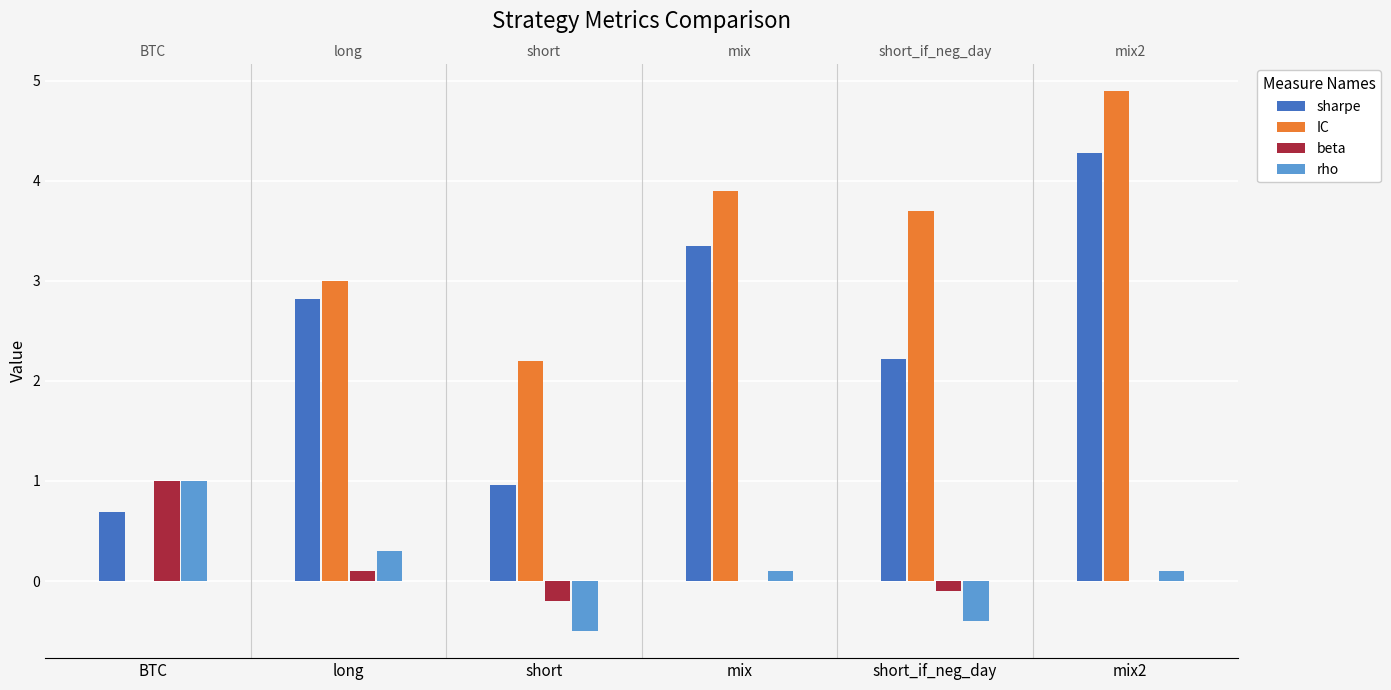

What value does the sharpe series have at short_if_neg_day?

2.2